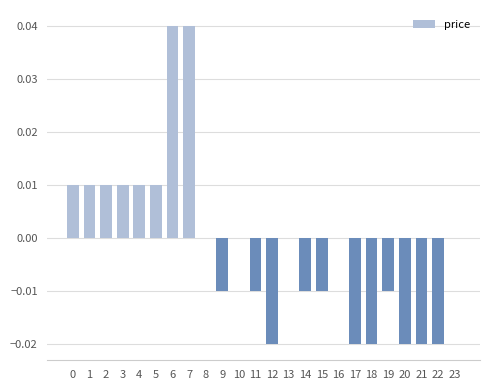

Between 13 and 5, which is larger?

5